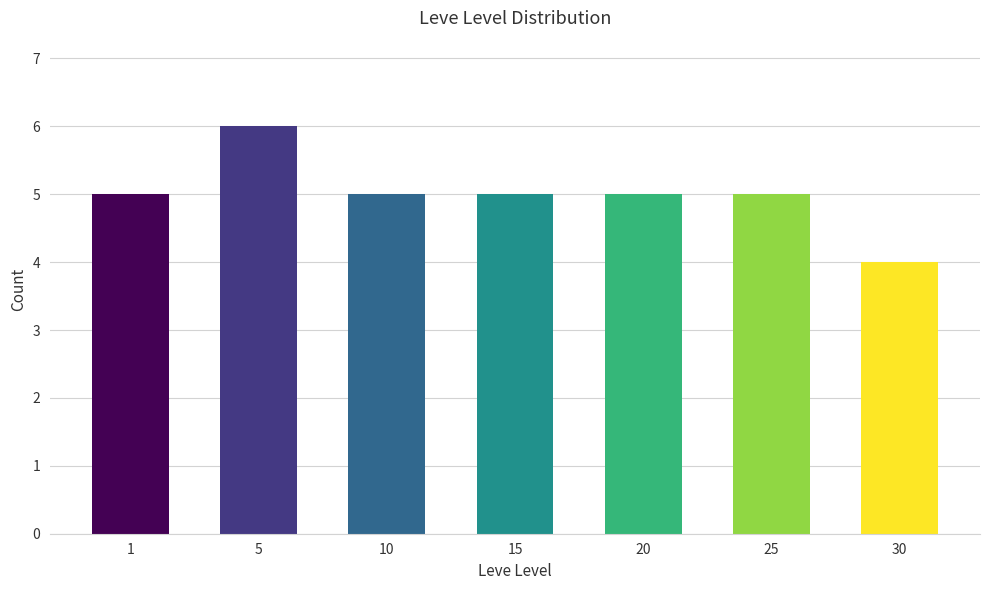

True or false: the data shows 5 at 10.

True